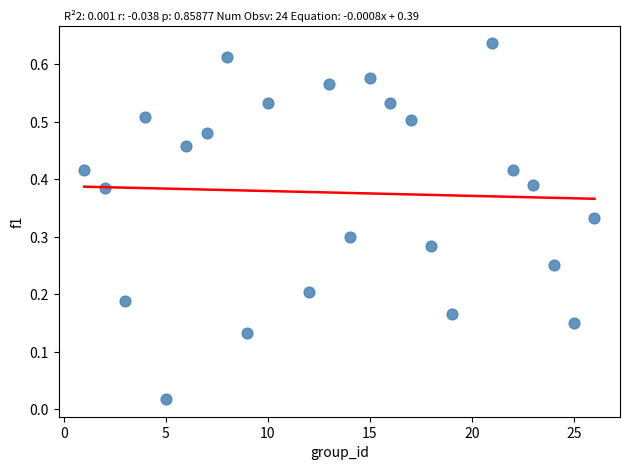

What is the range of X values (max minus min)?

25.0